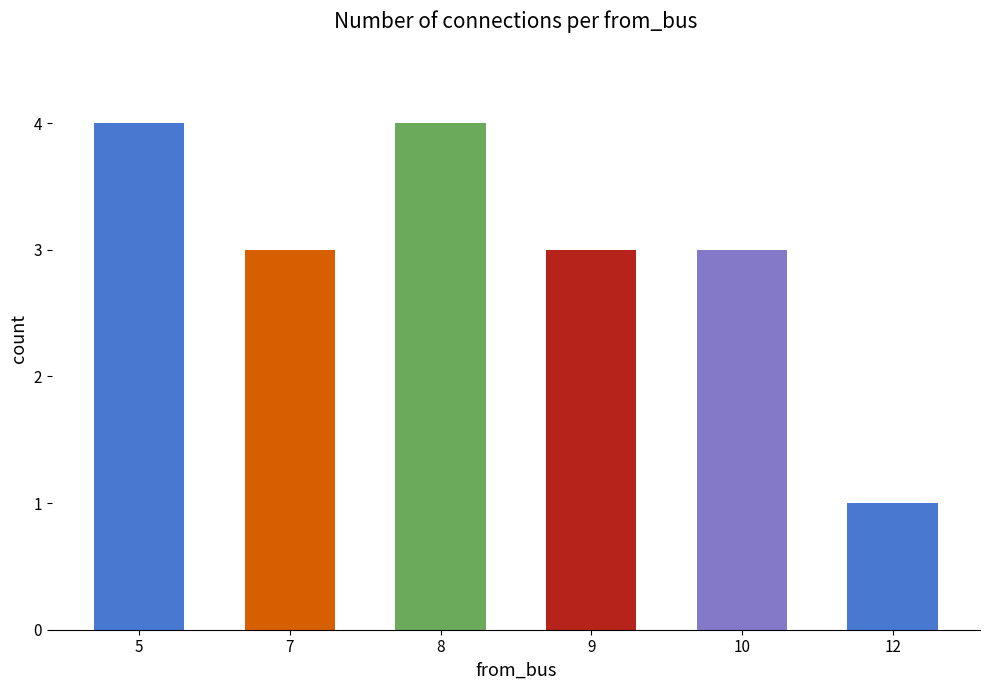

What is the approximate value at 9?

3